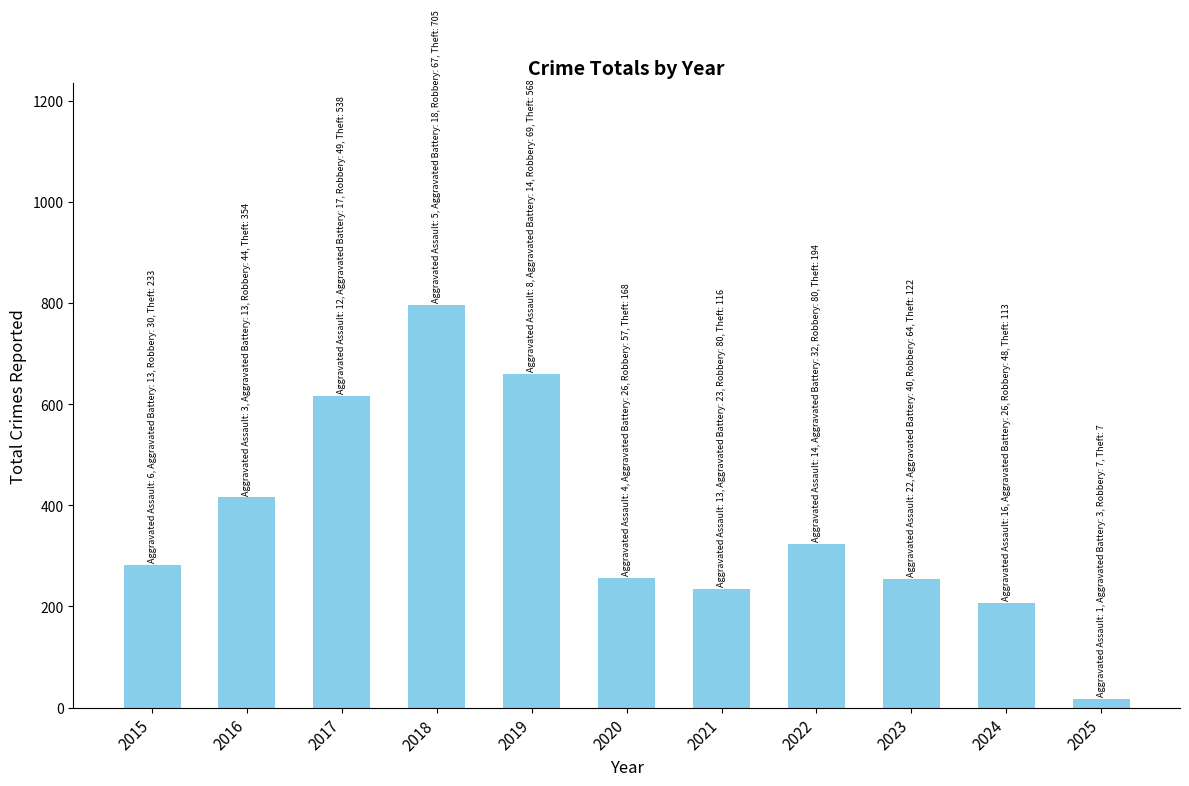

What is the greatest value displayed?

797